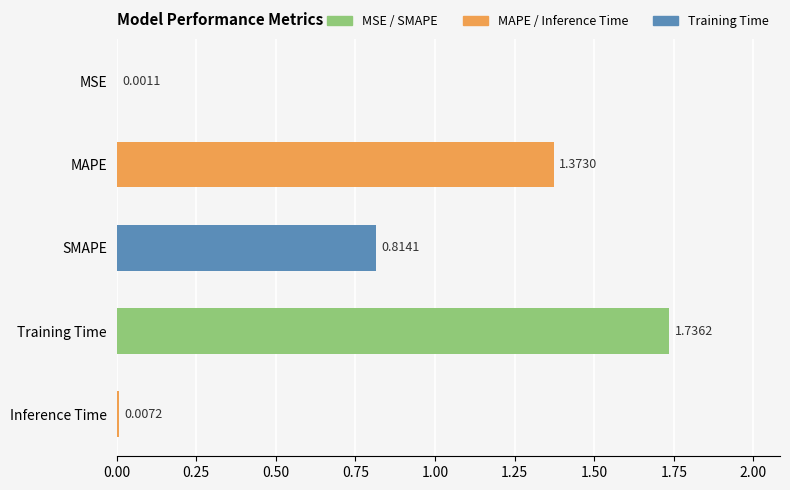

Which has a higher value, MSE or Training Time?

Training Time